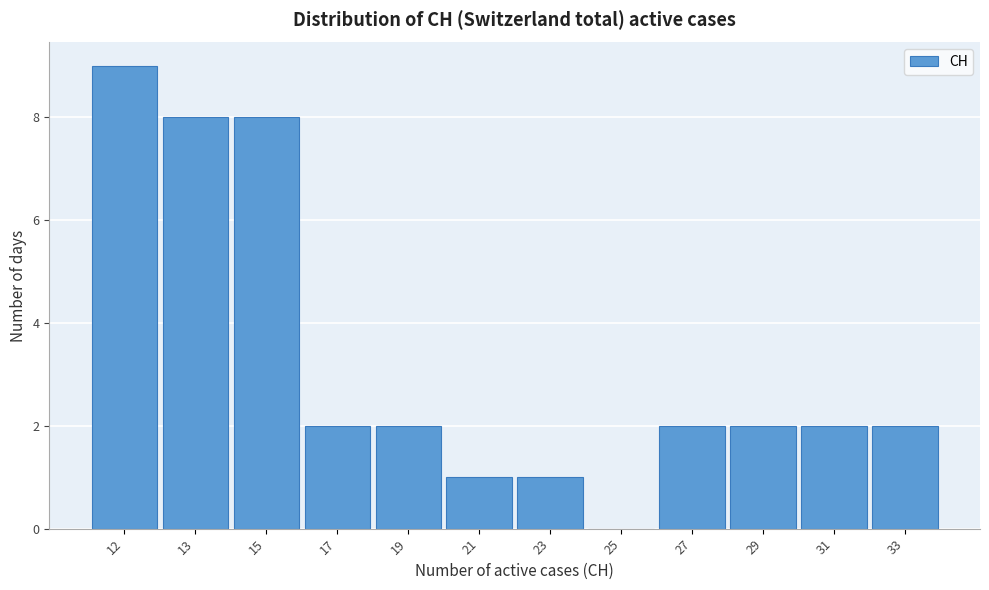

Reading right to left, extract all data points from this chart.

33=2	31=2	29=2	27=2	25=0	23=1	21=1	19=2	17=2	15=8	13=8	12=9